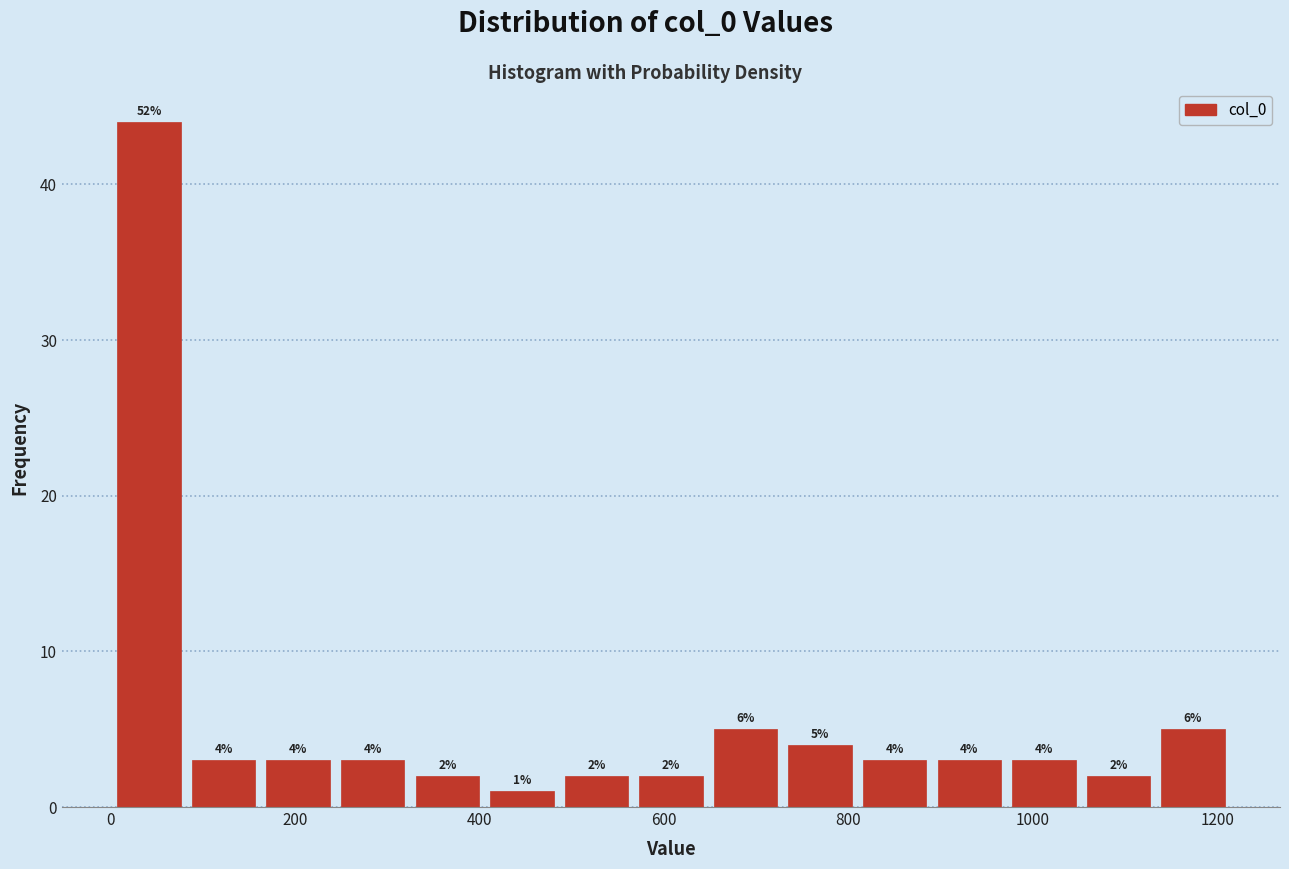

Which range on the x-axis has the tallest bar?

0 to 80